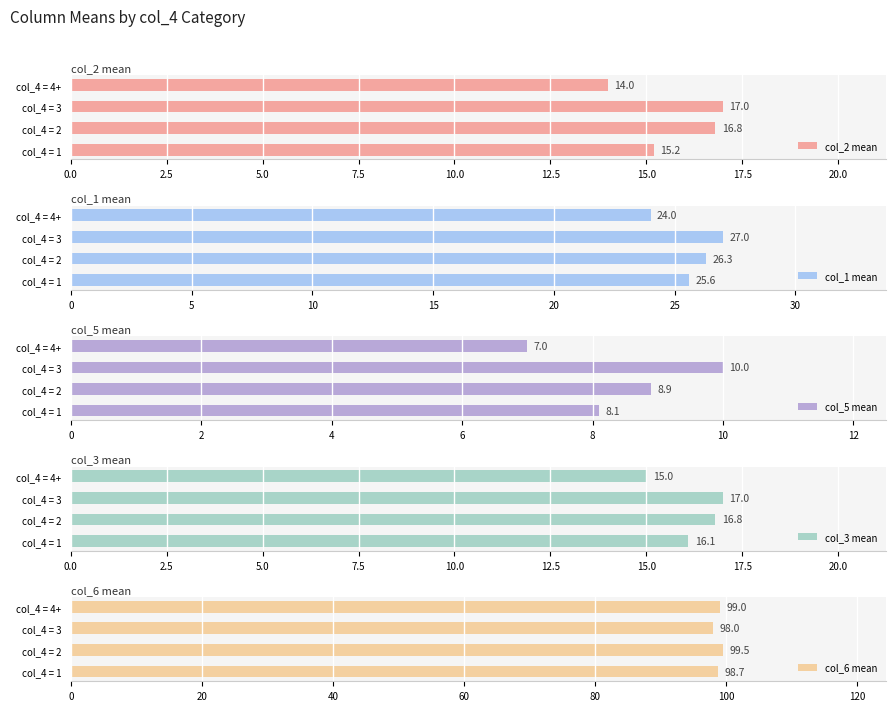

Which series has the largest total across all categories?

col_6 mean